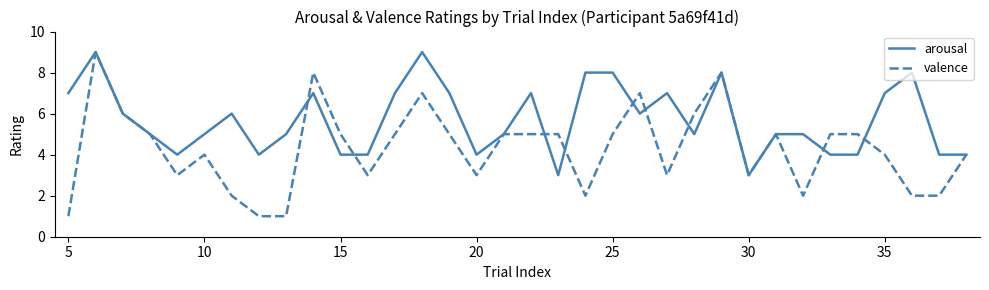

Which series has the largest total across all categories?

arousal